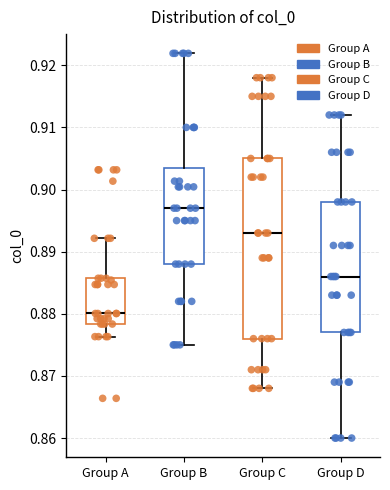

Reading left to right, read every box against the y-axis: the position of its median line, the range the box covers, and the ends of its whiskers. The values are not printed on the chart, so give them approximately, as read against the axis.

Group A: median 0.880, box 0.878 to 0.886, whiskers 0.876 to 0.892
Group B: median 0.897, box 0.888 to 0.904, whiskers 0.875 to 0.922
Group C: median 0.893, box 0.876 to 0.905, whiskers 0.868 to 0.918
Group D: median 0.886, box 0.877 to 0.898, whiskers 0.860 to 0.912